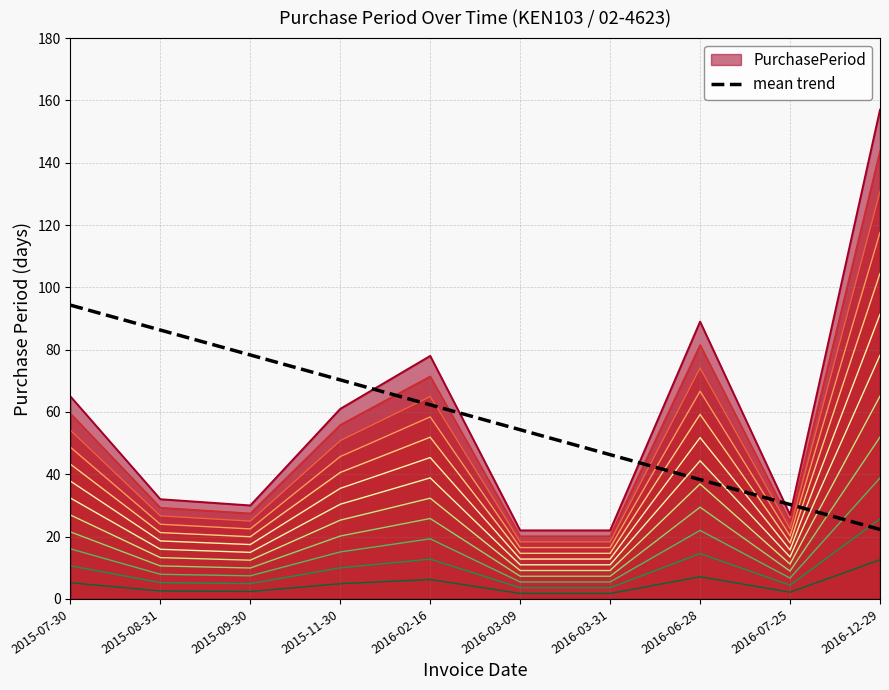

List the labels in order of mean trend value, largest first.

2015-07-30, 2015-08-31, 2015-09-30, 2015-11-30, 2016-02-16, 2016-03-09, 2016-03-31, 2016-06-28, 2016-07-25, 2016-12-29